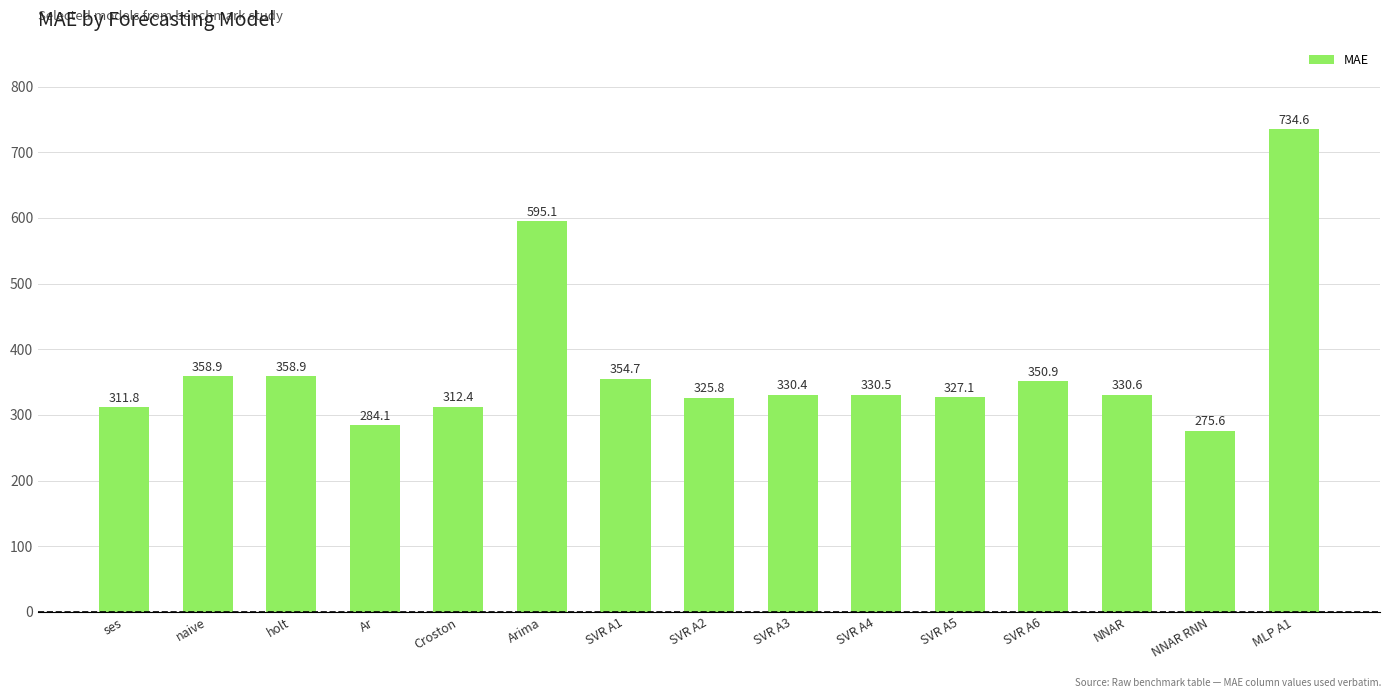

True or false: the data shows 151.5 at SVR A1.

False